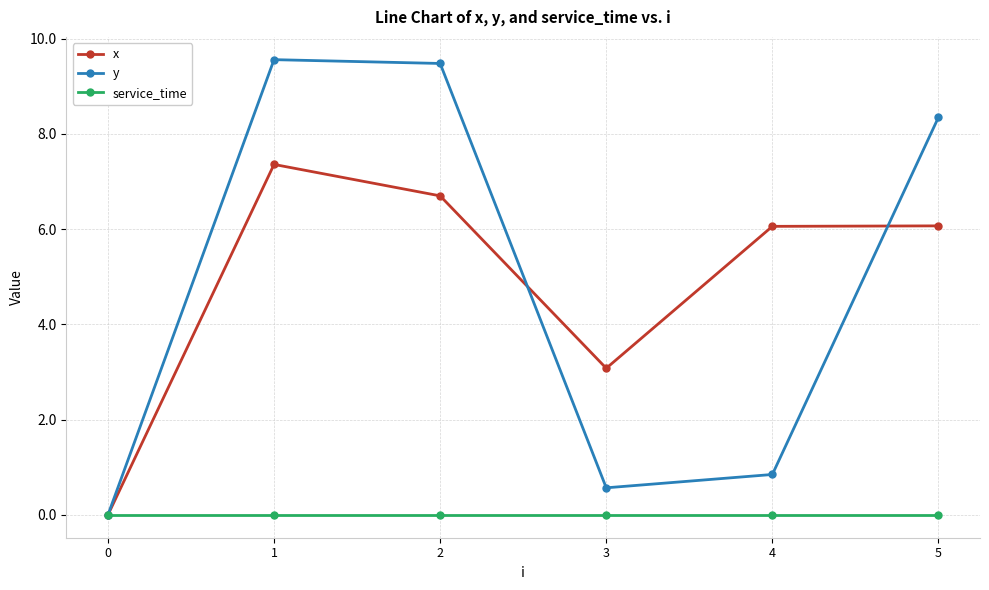

What is the value of the y point at the 3rd from the left?

9.5